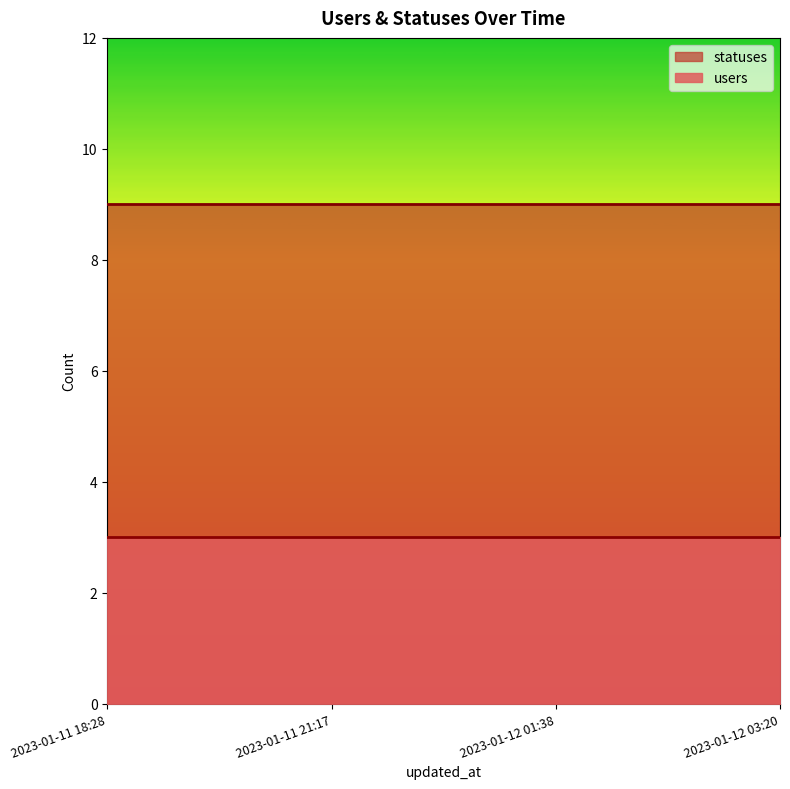

Rank the series at 2023-01-12 01:38 from highest to lowest value.

statuses, users